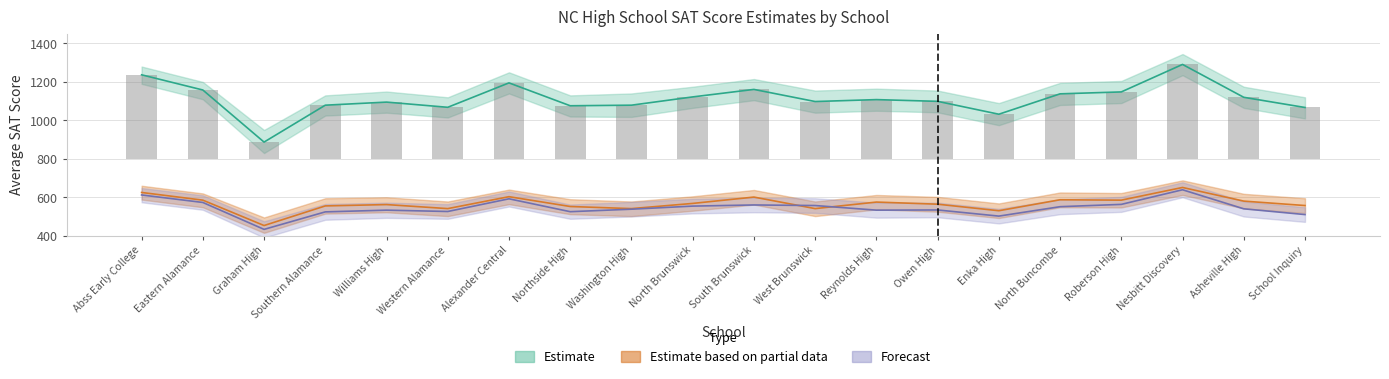

What is the maximum value for Average ERW Subtest Score?

651